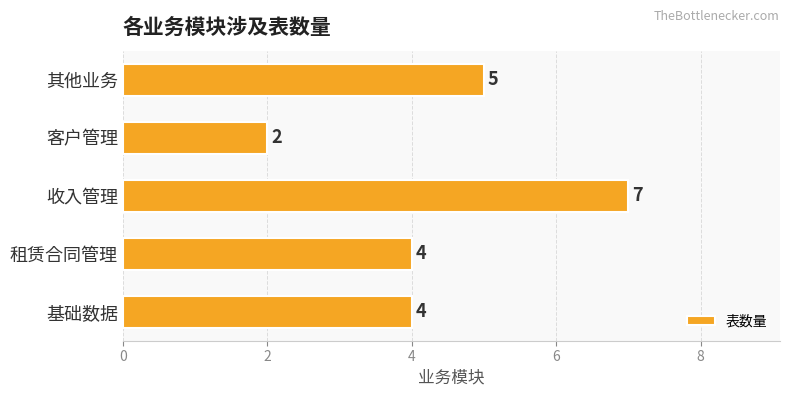

What is the maximum value shown in the chart?

7